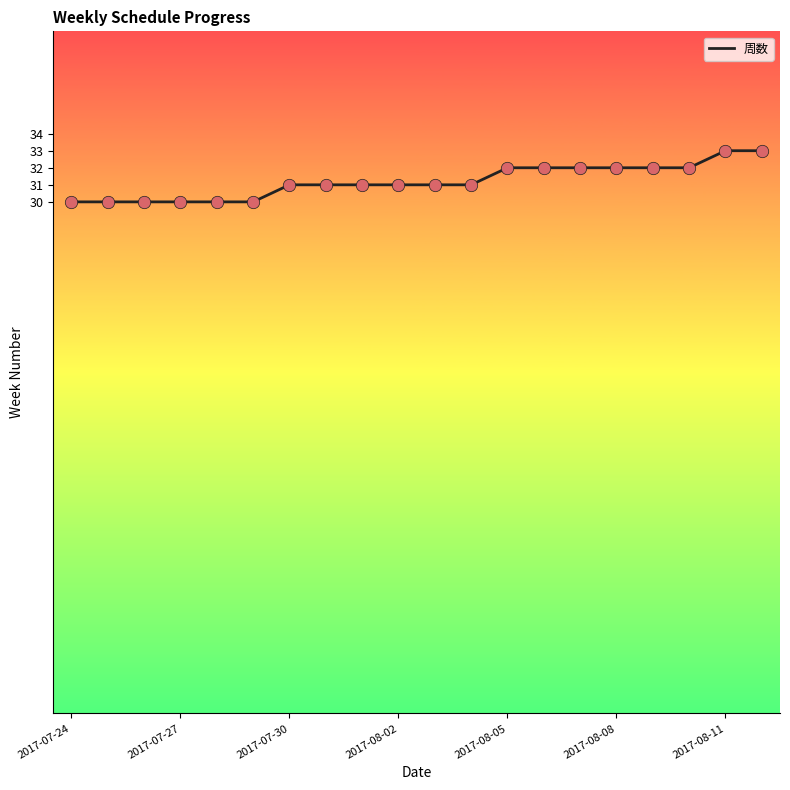

What is the smallest value displayed?

30